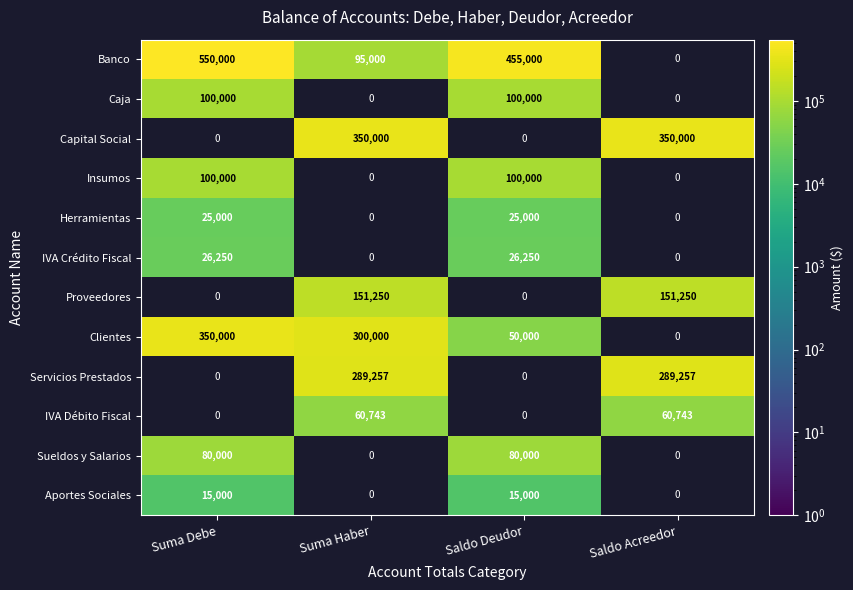

Is the value of IVA Débito Fiscal at Saldo Acreedor greater than the value of Clientes at Suma Haber?

No